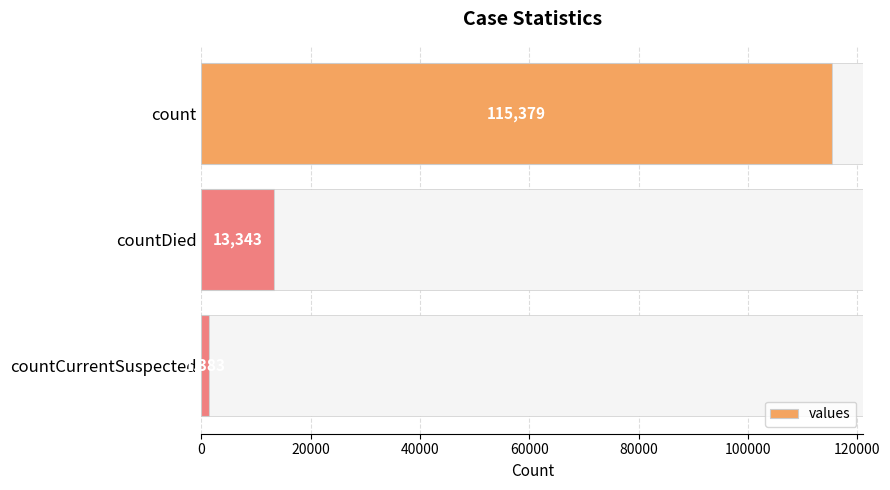

The value at countCurrentSuspected is 1383. True or false?

True